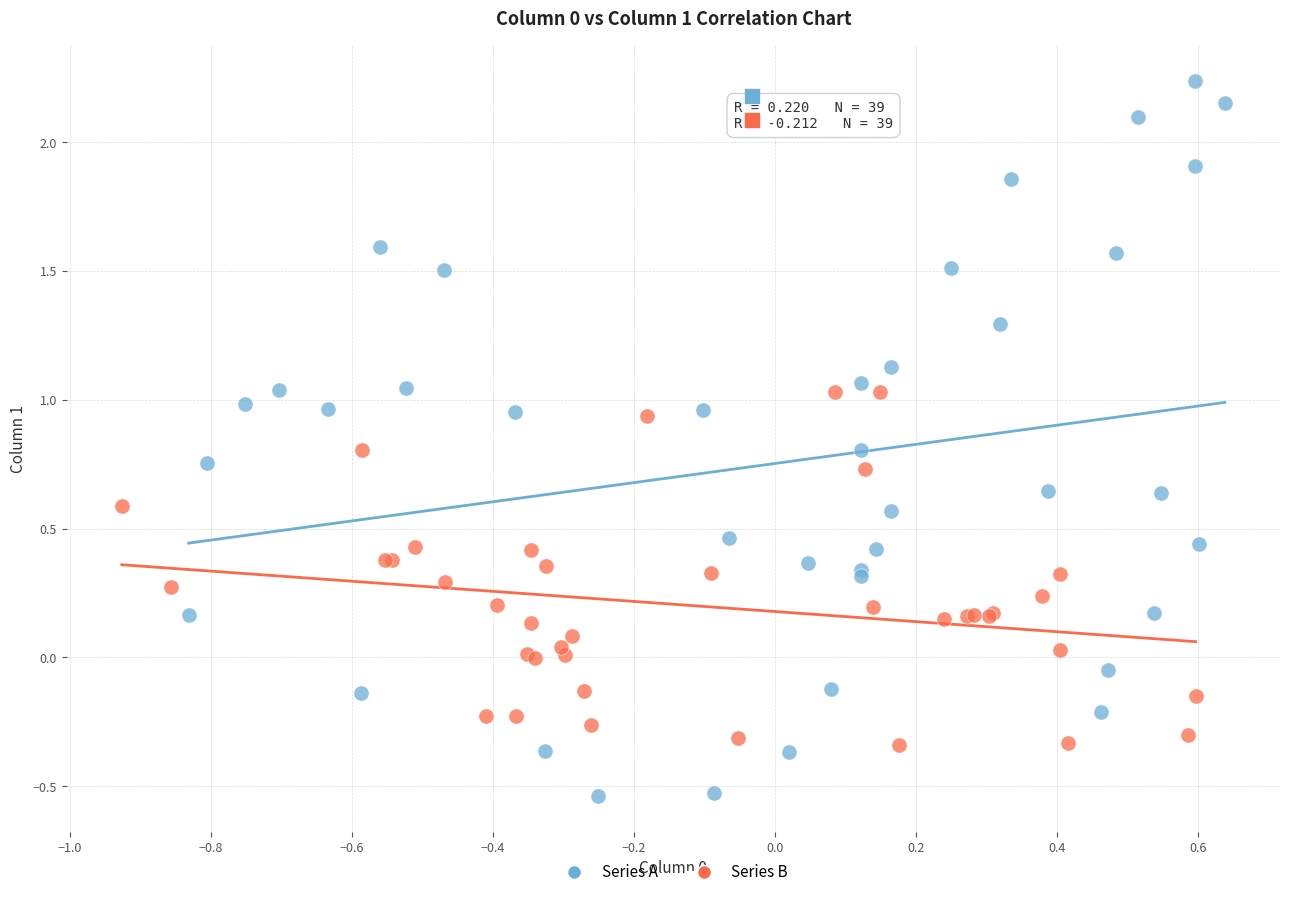

Which series contains the highest Y value?

Series A